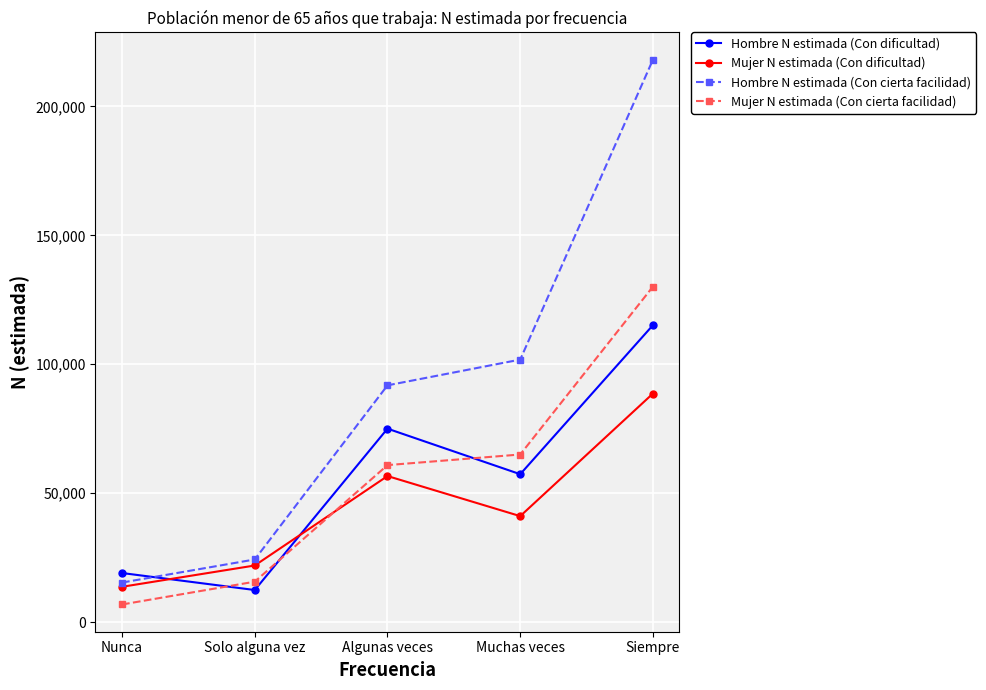

The Mujer N estimada (Con dificultad) series shows 34155 at Siempre. True or false?

False